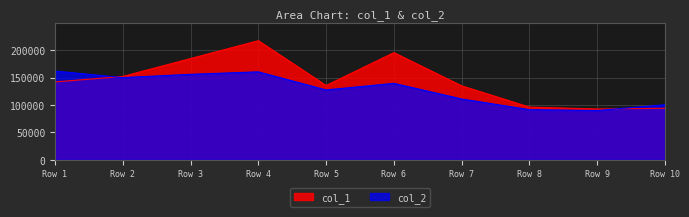

Which series has the widest spread of values?

col_1